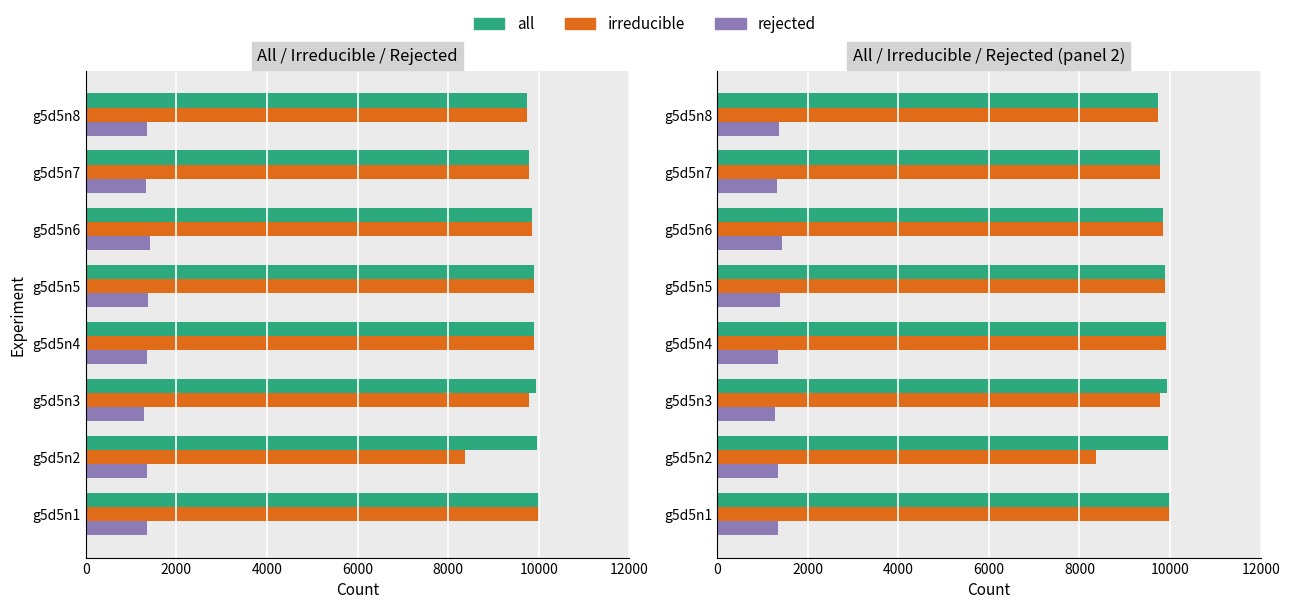

What is the value of the all bar at the 2nd from the left?

9960